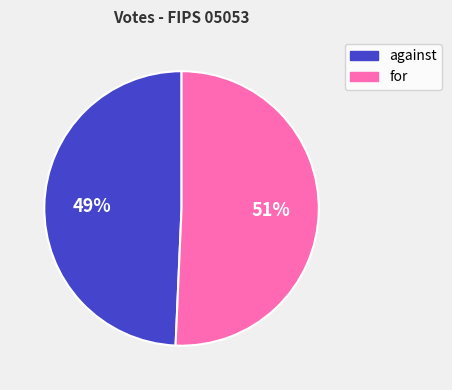

Which category has the smallest portion of the pie?

against